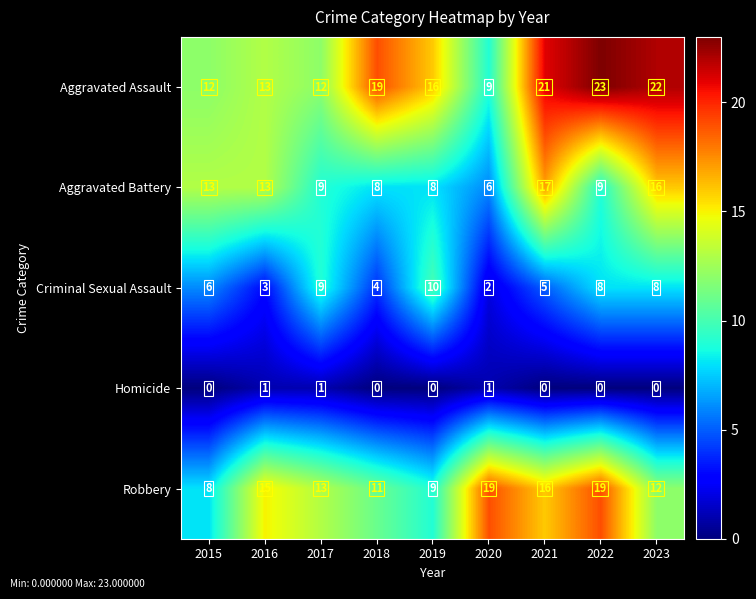

Which series has the largest total across all categories?

Aggravated Assault